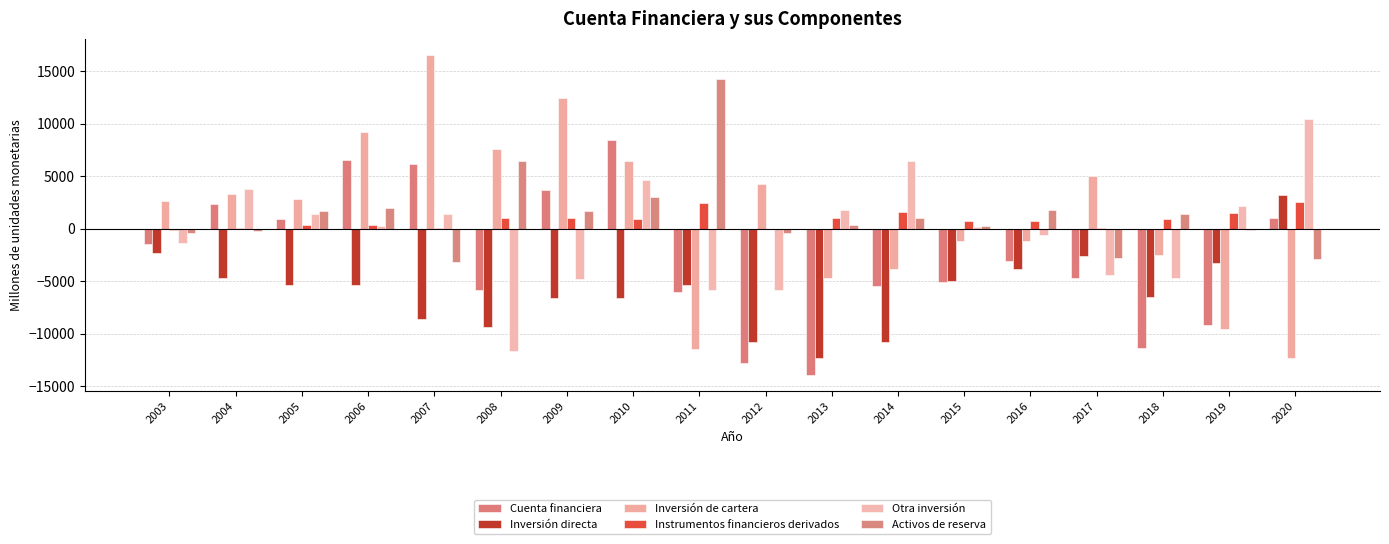

How many groups of bars are there?

18